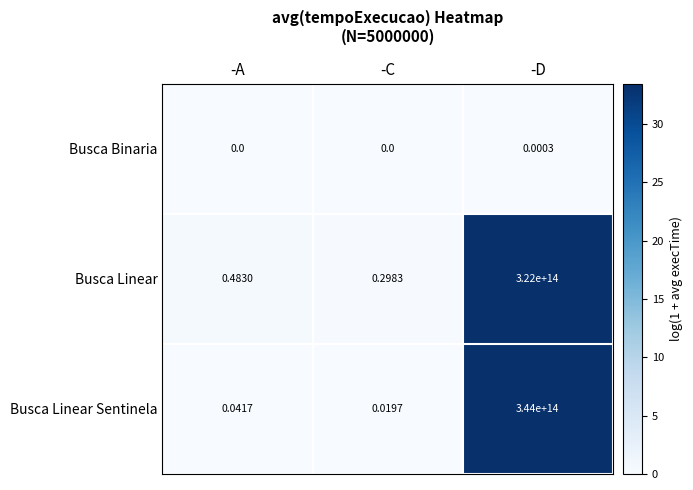

Which series has the largest range (max minus min)?

Busca Linear Sentinela